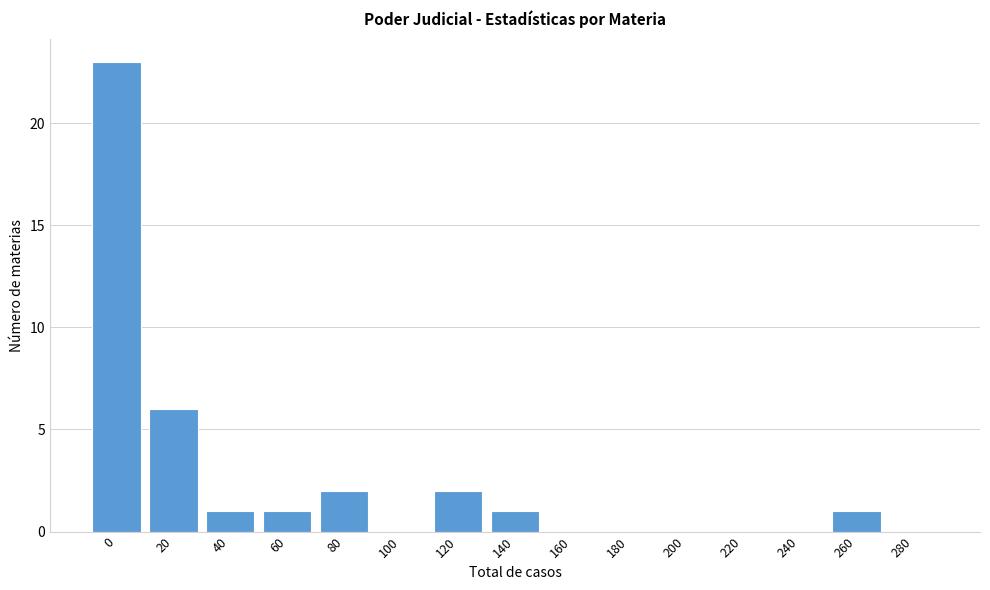

Reading left to right, what are all the values shown in this chart?

0=23	20=6	40=1	60=1	80=2	100=0	120=2	140=1	160=0	180=0	200=0	220=0	240=0	260=1	280=0